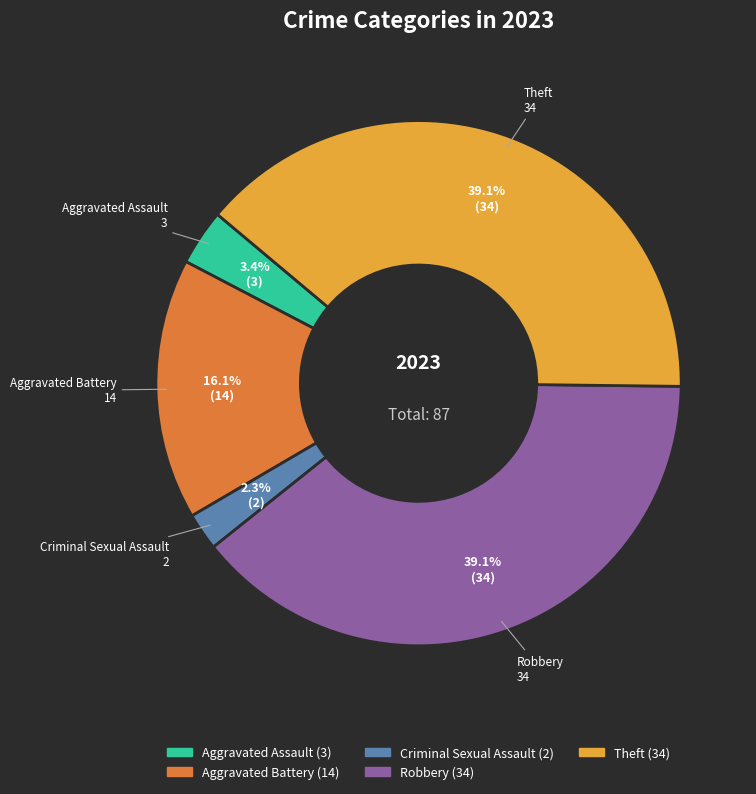

What percentage do Robbery and Aggravated Battery together represent?

55.2%